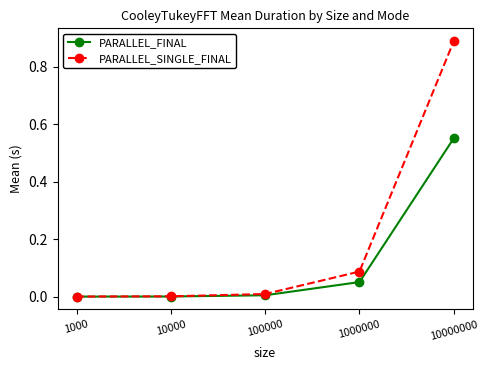

Which label corresponds to the largest value in the chart?

10000000